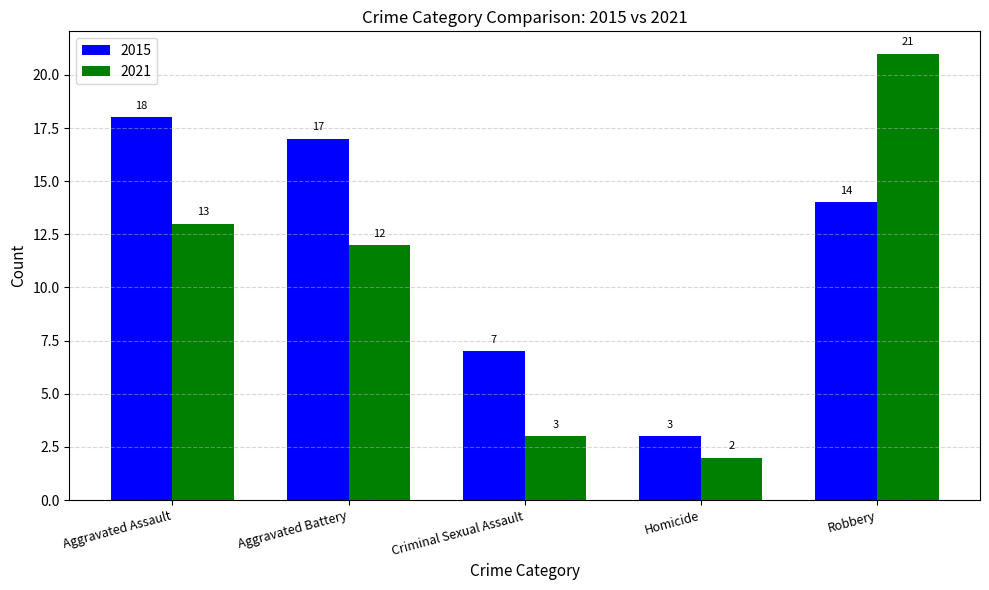

How many values in the 2015 series are below 14?

2